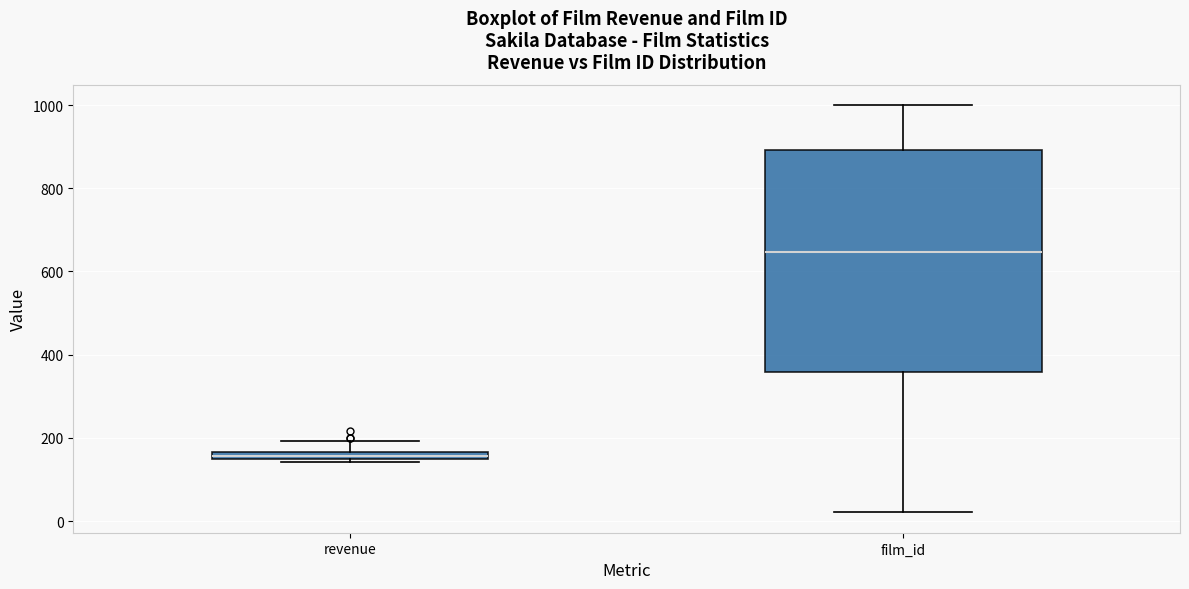

Which box's median line is the highest?

film_id